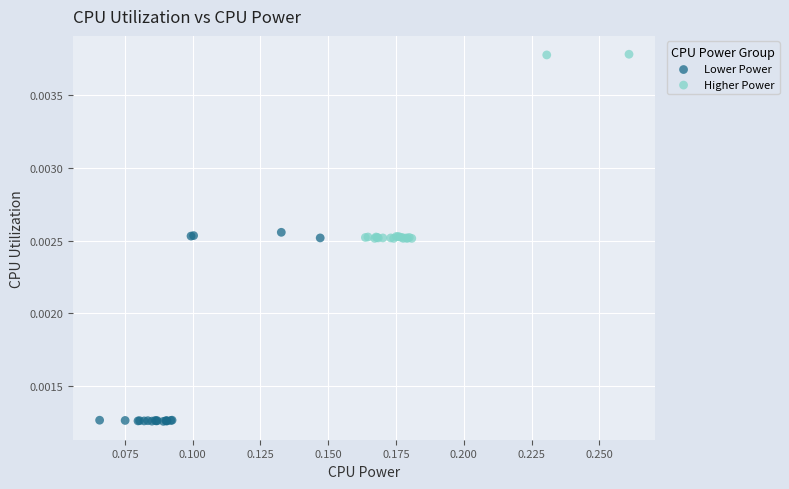

Which series contains the highest Y value?

Higher Power